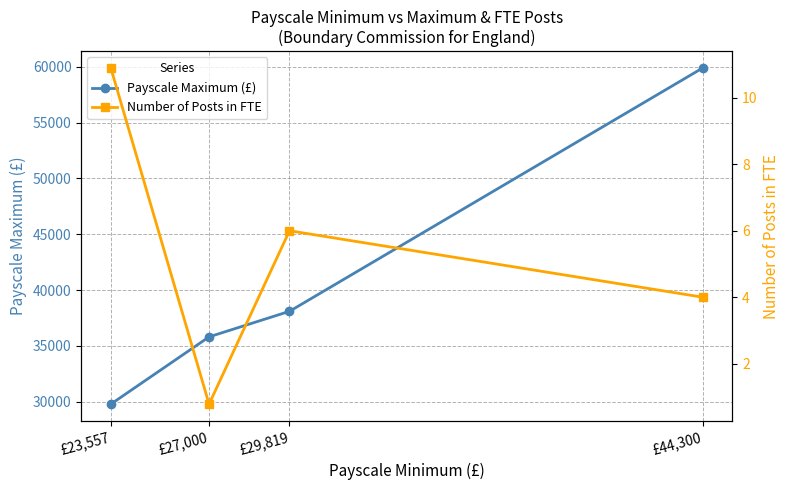

Is the value of Payscale Maximum (£) at £44,300 greater than the value of Number of Posts in FTE at £27,000?

Yes